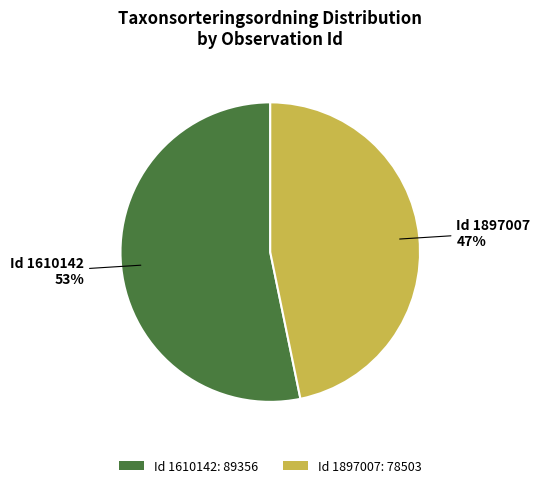

Which slice represents more than half of the pie?

Id 1610142: 89356